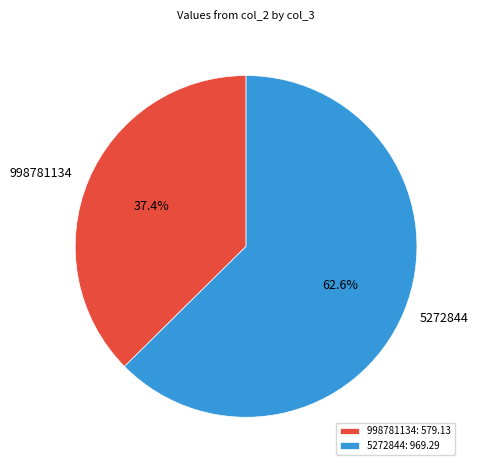

Between 5272844 and 998781134, which is larger?

5272844